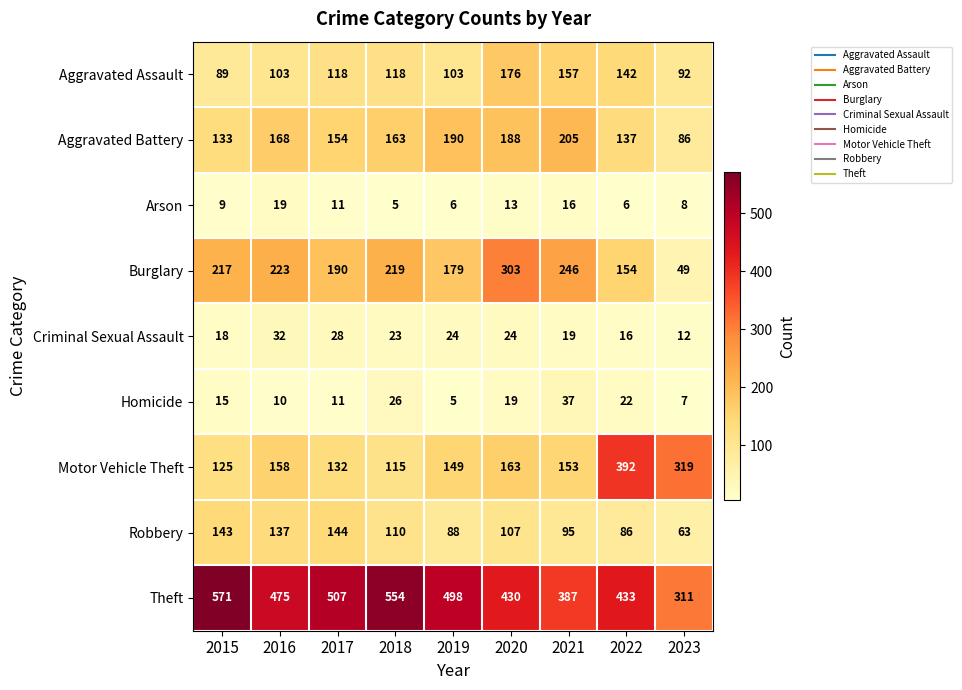

What is the difference between the maximum and second lowest values in the Burglary series?

149